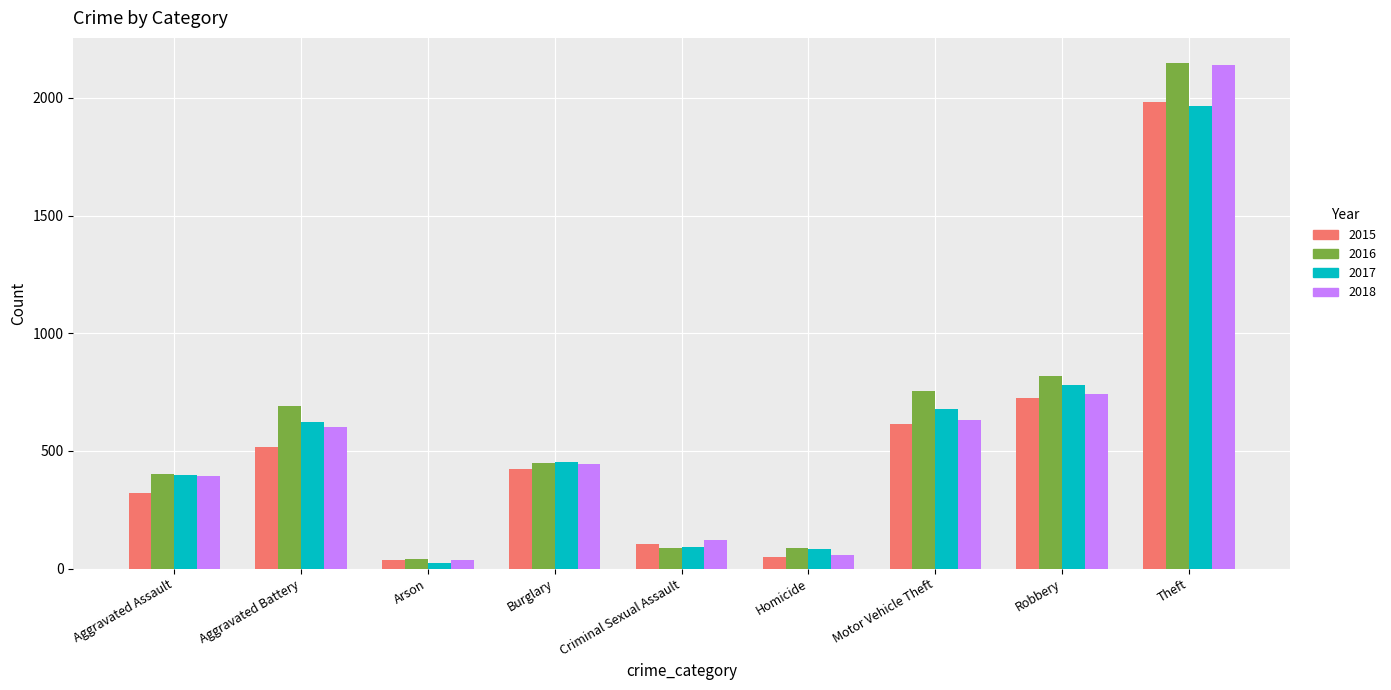

Are the bars grouped side by side (vs. stacked)?

Yes